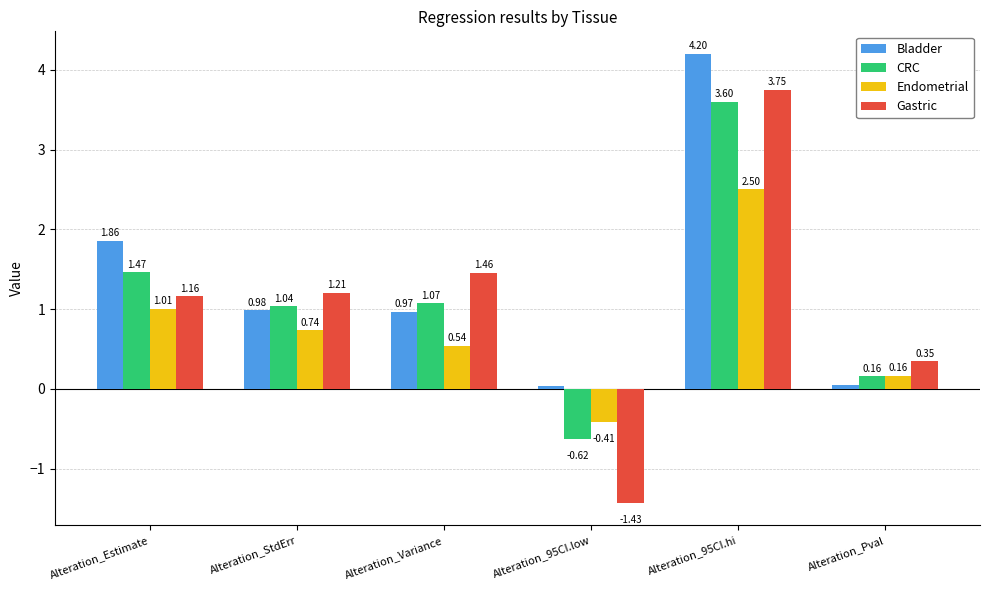

At which category is the sum across all series the highest?

Alteration_95CI.hi